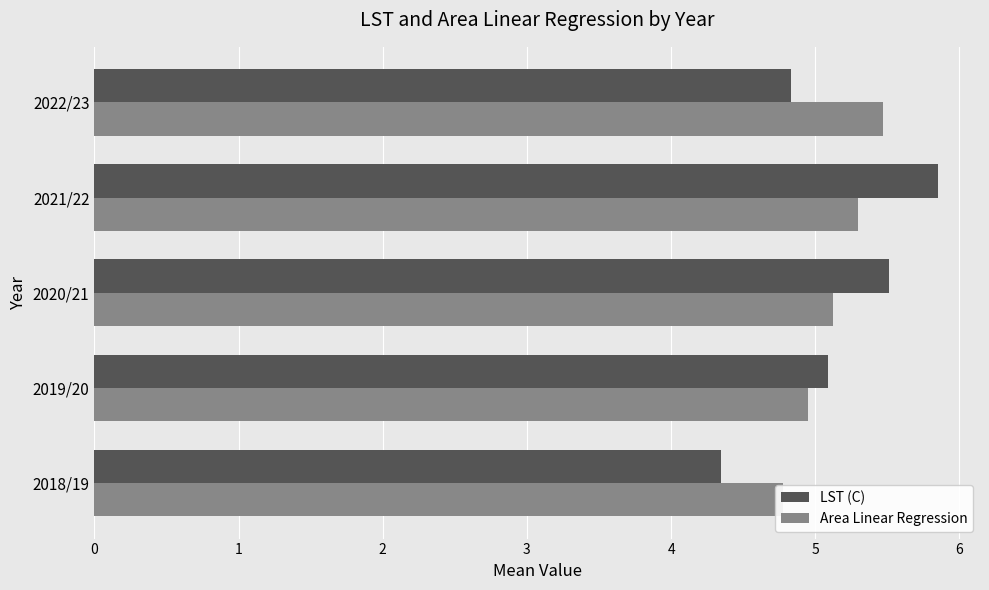

The LST (C) series shows 5.5 at 2020/21. True or false?

True